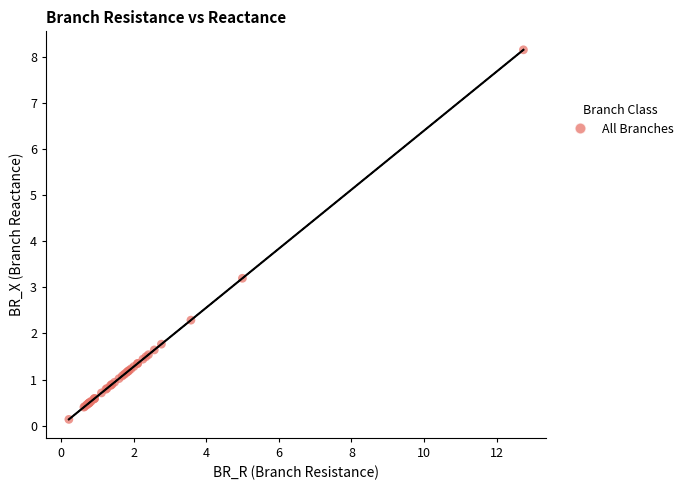

What Y value in the scatter plot is closest to 4?

3.2